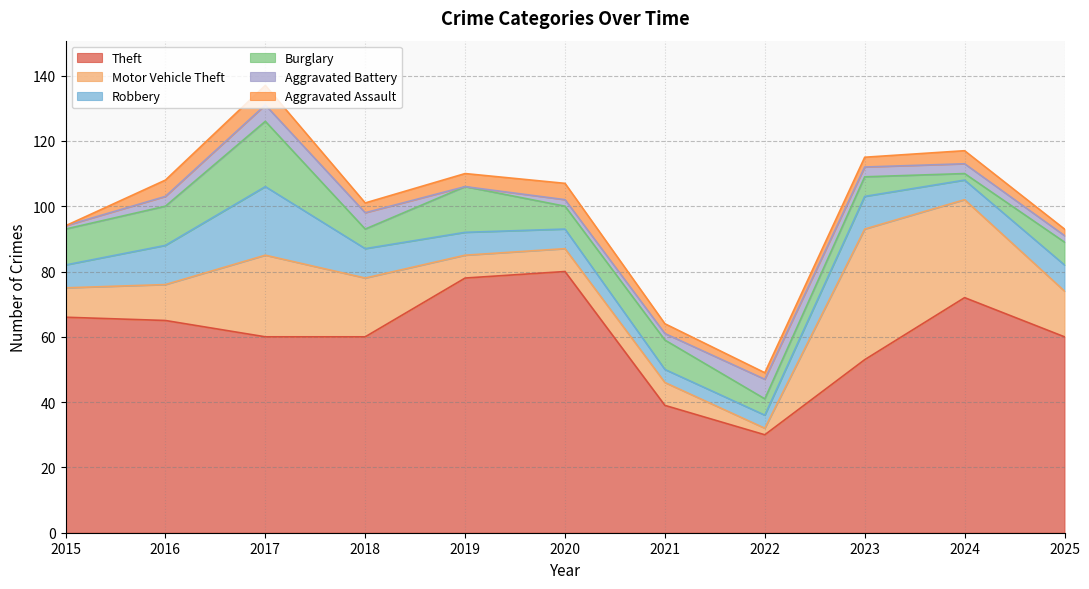

True or false: Aggravated Assault has a value of 6 at 2017.

True